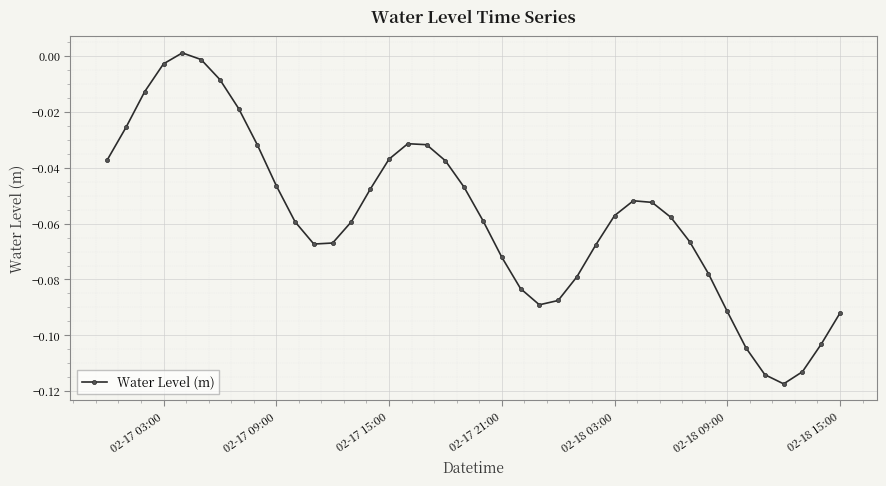

What is the sum of all values?

-2.3